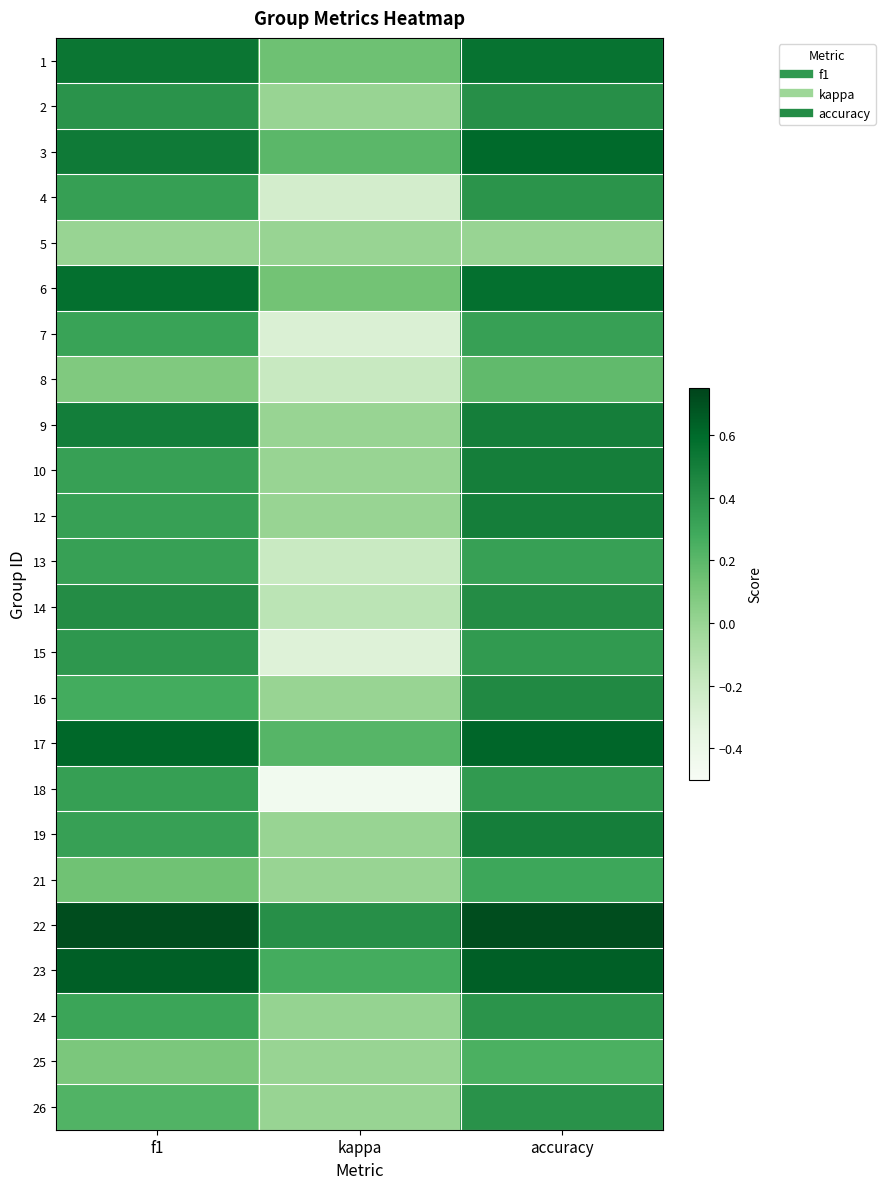

Reading left to right, extract all data points from this chart.

1: f1=0.5	kappa=0.1	accuracy=0.6
2: f1=0.4	kappa=0.0	accuracy=0.4
3: f1=0.5	kappa=0.2	accuracy=0.6
4: f1=0.3	kappa=-0.2	accuracy=0.4
5: f1=0.0	kappa=0.0	accuracy=0.0
6: f1=0.6	kappa=0.1	accuracy=0.6
7: f1=0.3	kappa=-0.3	accuracy=0.3
8: f1=0.1	kappa=-0.2	accuracy=0.2
9: f1=0.5	kappa=0.0	accuracy=0.5
10: f1=0.3	kappa=0.0	accuracy=0.5
12: f1=0.3	kappa=0.0	accuracy=0.5
13: f1=0.3	kappa=-0.2	accuracy=0.3
14: f1=0.4	kappa=-0.1	accuracy=0.4
15: f1=0.4	kappa=-0.3	accuracy=0.4
16: f1=0.3	kappa=0.0	accuracy=0.4
17: f1=0.6	kappa=0.2	accuracy=0.6
18: f1=0.3	kappa=-0.5	accuracy=0.4
19: f1=0.3	kappa=0.0	accuracy=0.5
21: f1=0.1	kappa=0.0	accuracy=0.3
22: f1=0.7	kappa=0.4	accuracy=0.7
23: f1=0.6	kappa=0.3	accuracy=0.6
24: f1=0.3	kappa=0.0	accuracy=0.4
25: f1=0.1	kappa=0.0	accuracy=0.2
26: f1=0.2	kappa=0.0	accuracy=0.4